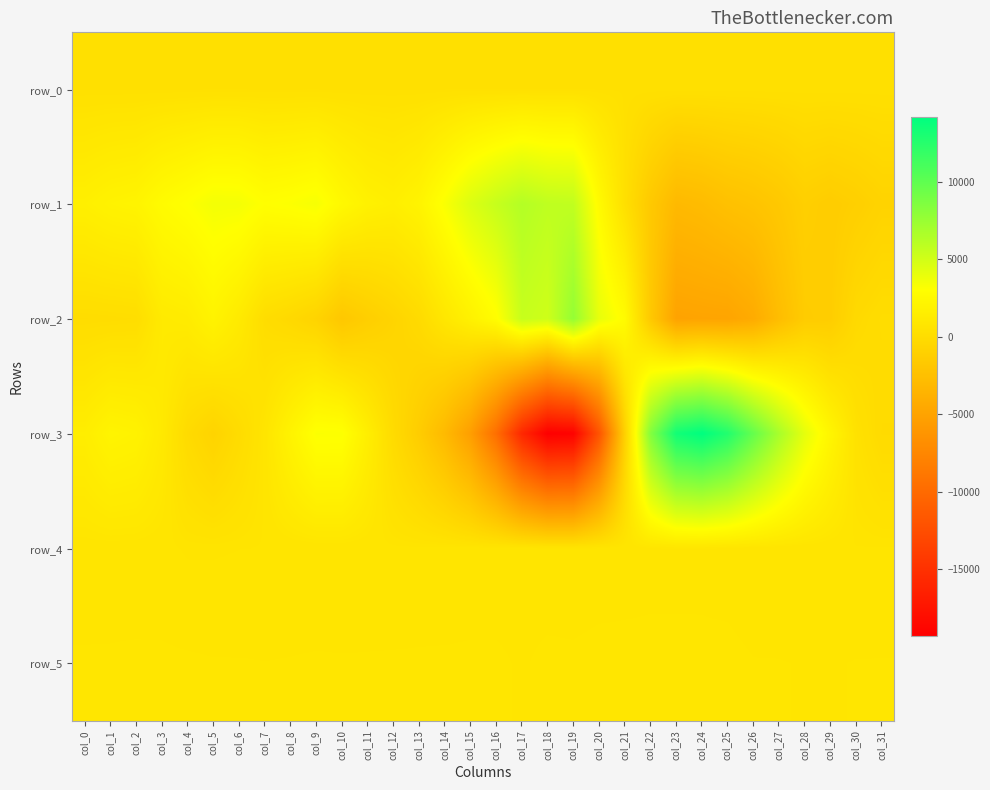

What is the smallest value displayed?

-19320.0